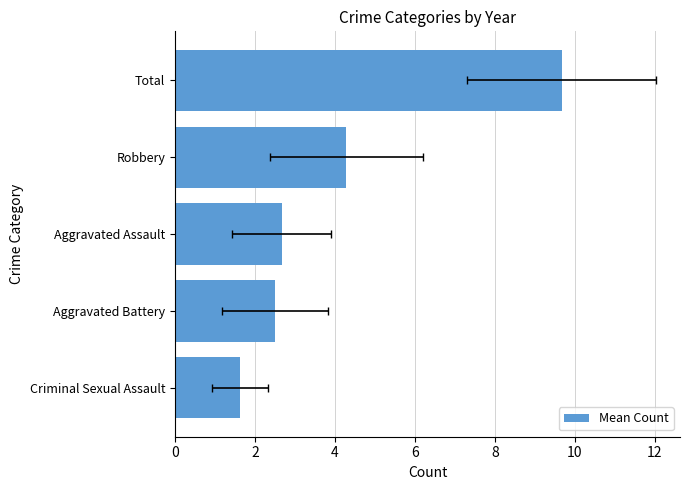

Is it true that the value at Robbery is 4.3?

True